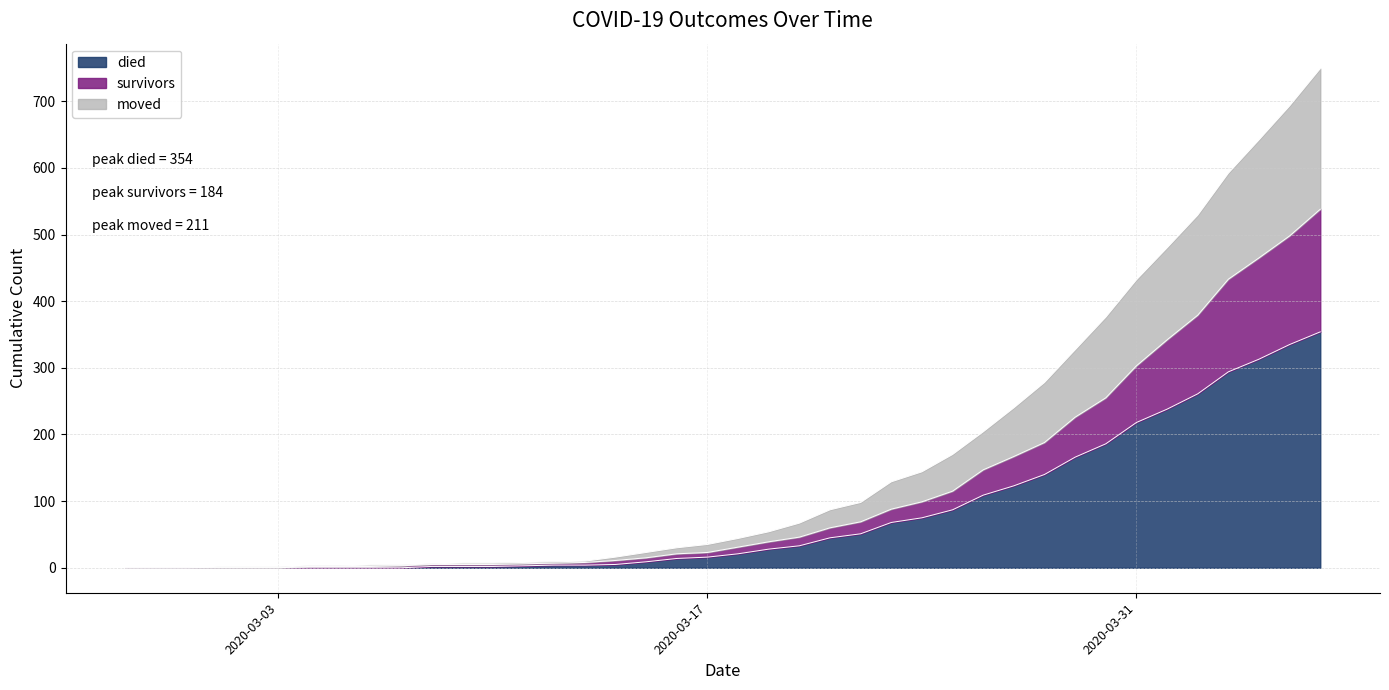

The value of moved at 2020-03-30 is 507. True or false?

False